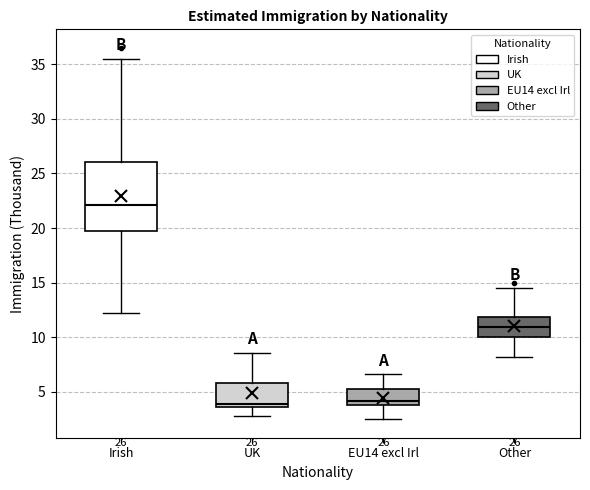

Comparing the boxes themselves (not the whiskers), which one is the tallest?

Irish